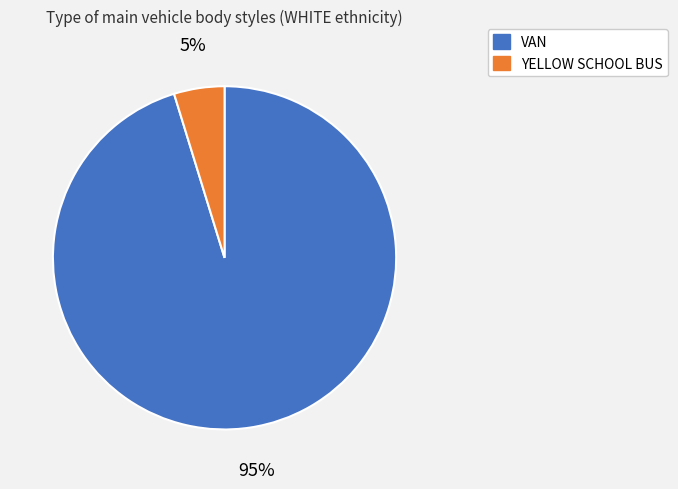

Do YELLOW SCHOOL BUS and VAN together represent more than half of the pie?

Yes